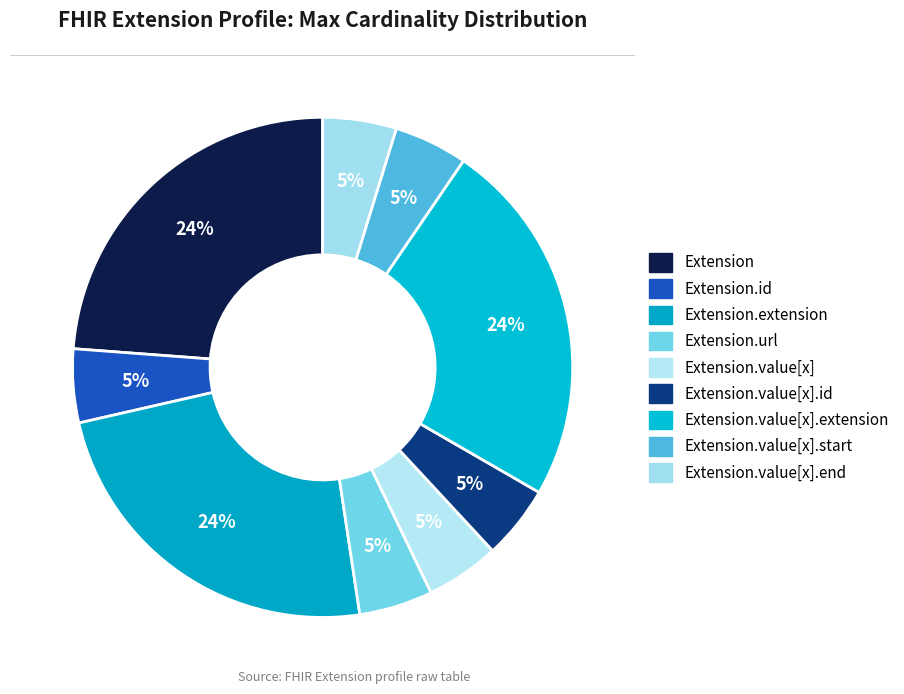

How many segments does this pie chart have?

9